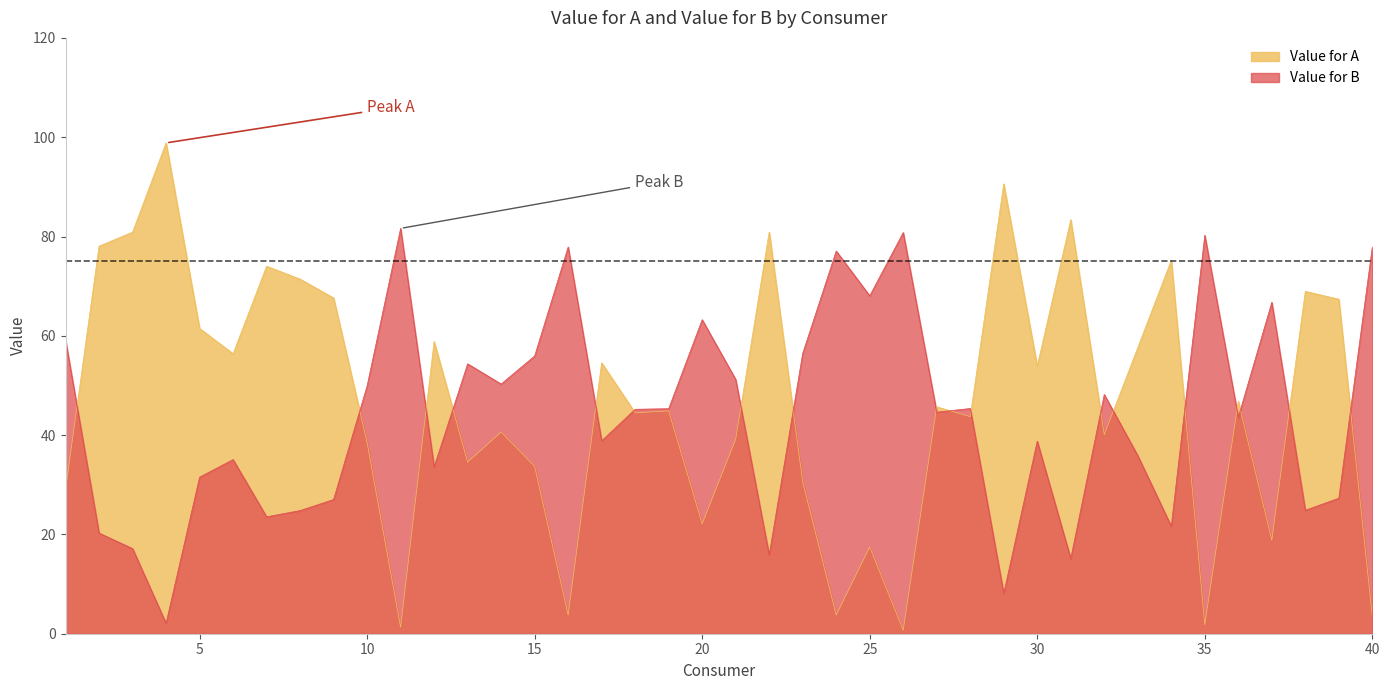

Rank the series by their maximum value, from lowest to highest.

Value for B, Value for A